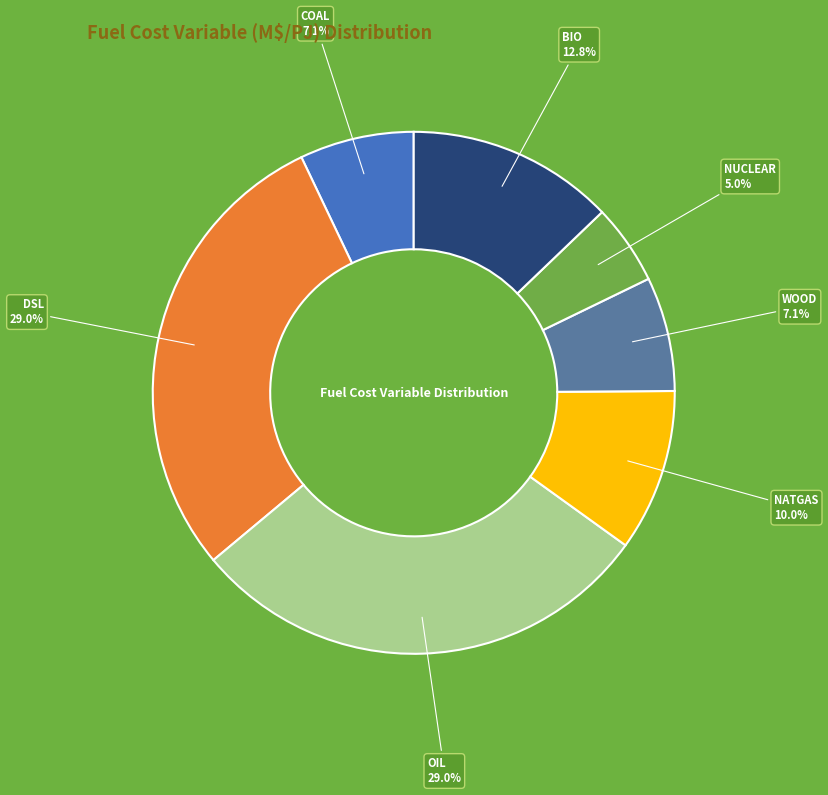

How many segments does this pie chart have?

7